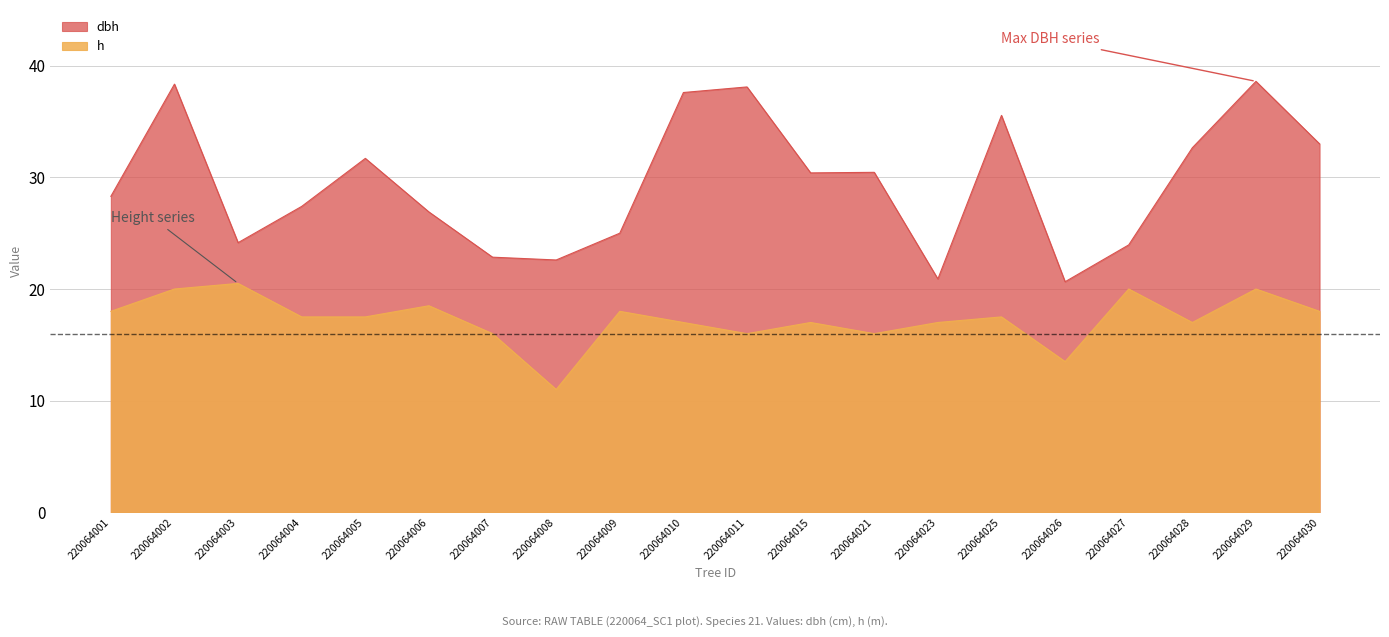

At how many categories does at least one series exceed 35?

5